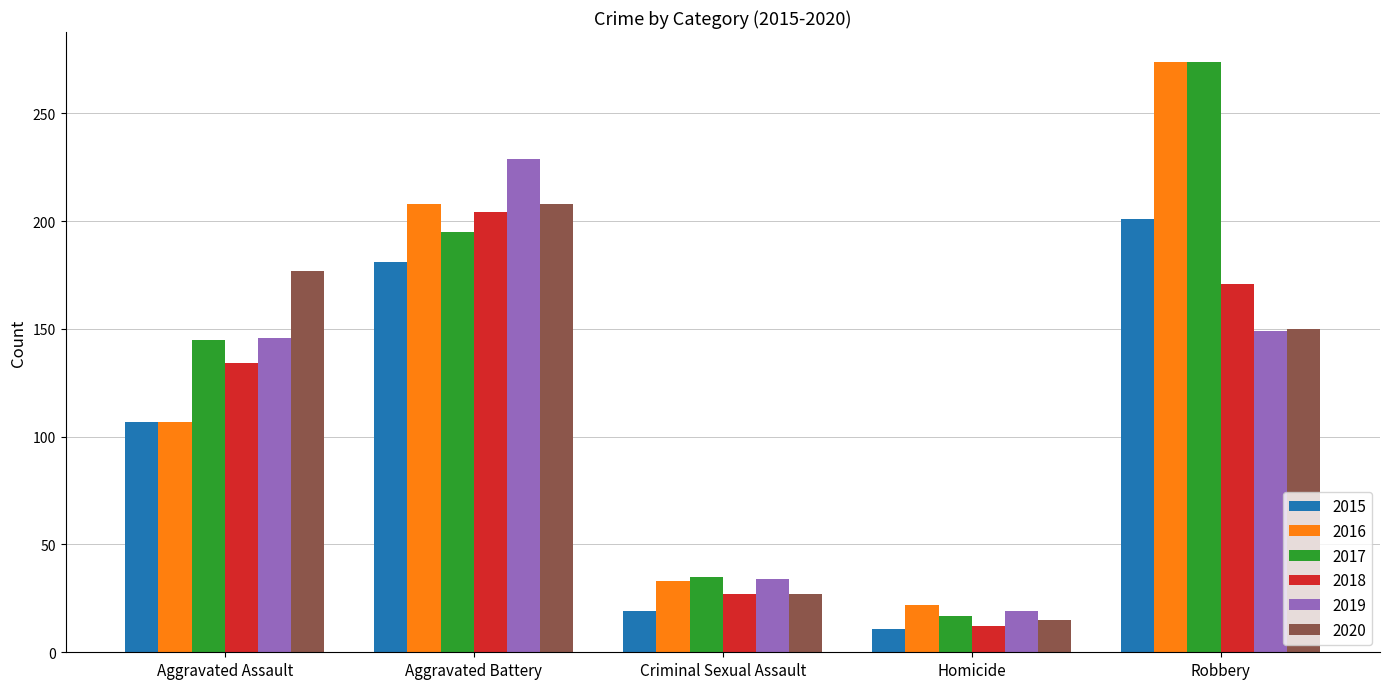

What is the lowest value of the 2017 series?

17